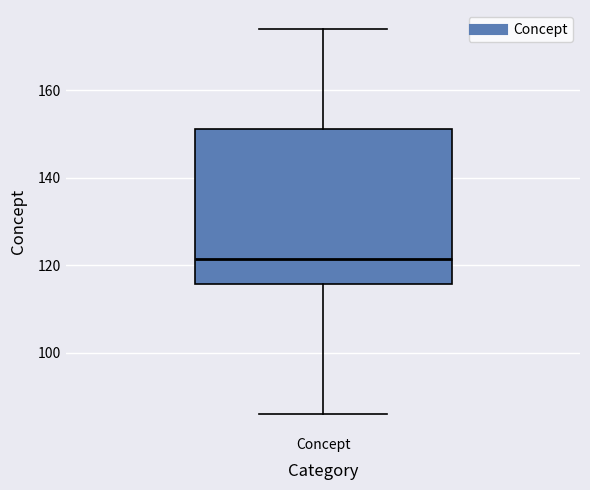

Where does the upper whisker of the box for Concept end on the y-axis? The values are not printed on the chart, so give them approximately, as read against the axis.

174